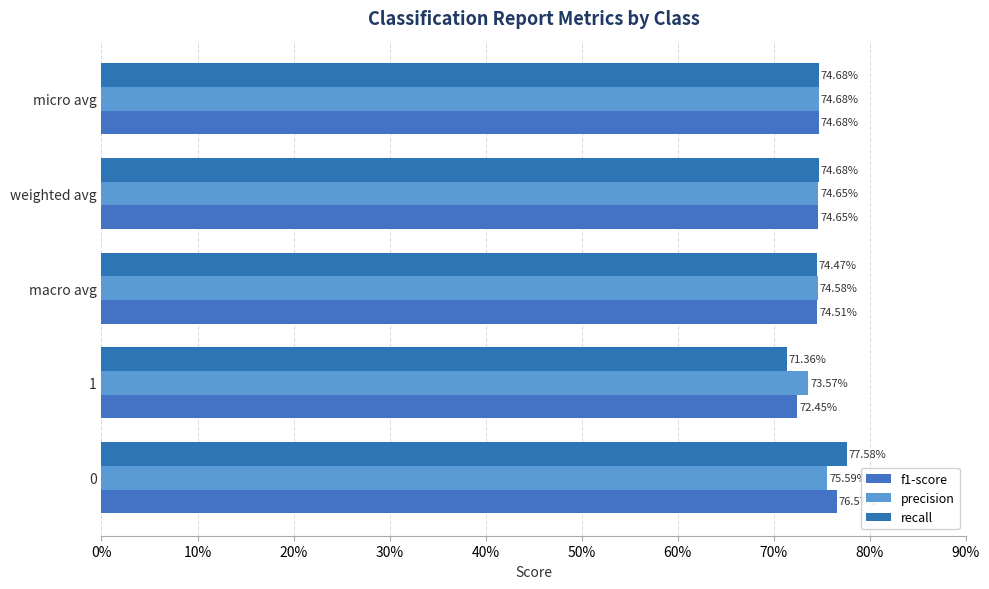

Count the recall values in the range 0 to 1.

5